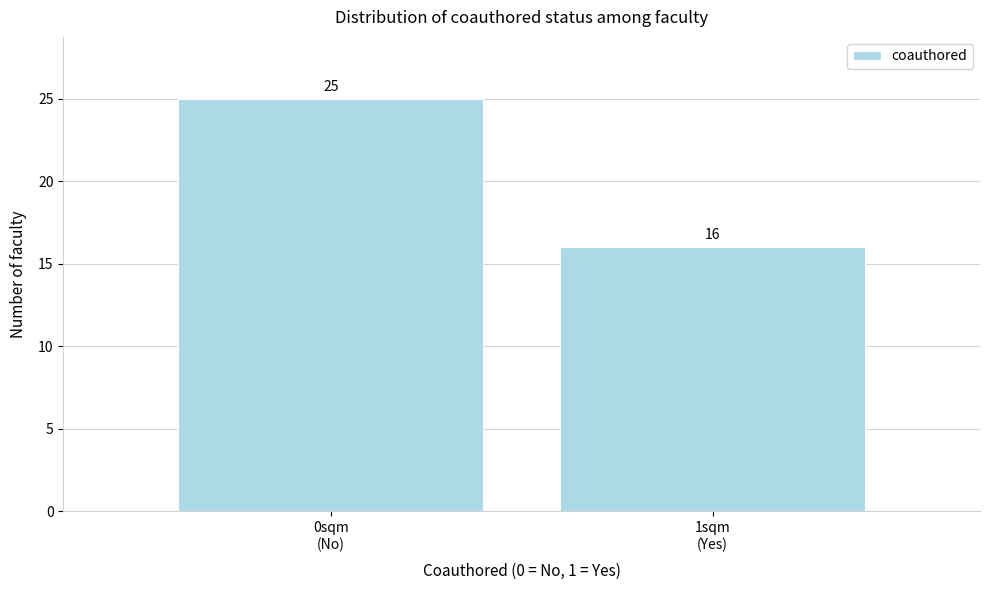

Reading left to right, transcribe all the data shown in this chart.

25	16